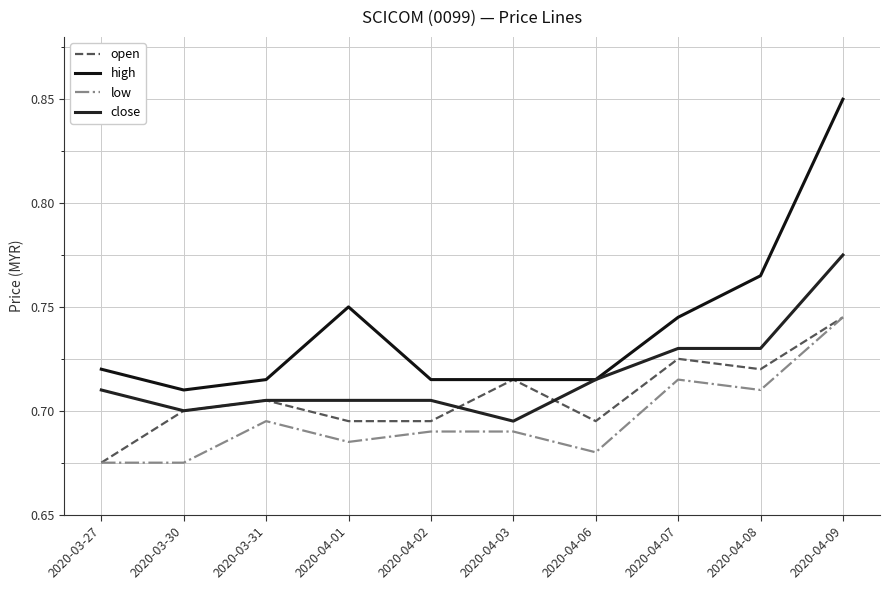

What are all the series names shown in the legend?

open, high, low, close